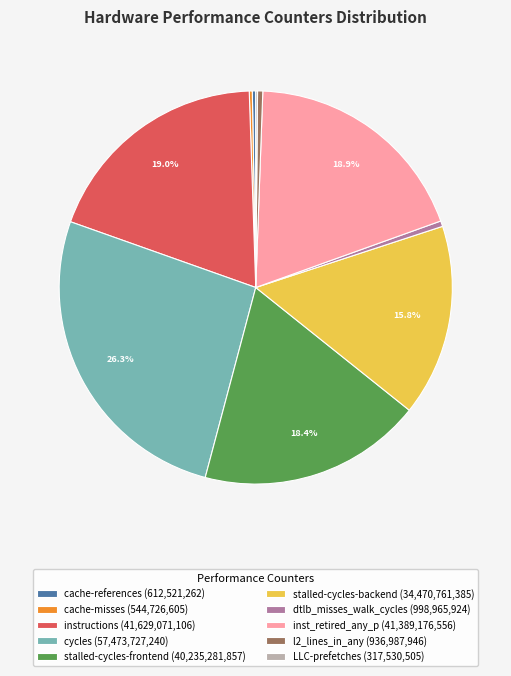

To the nearest percent, what percentage of the pie is stalled-cycles-frontend?

18%